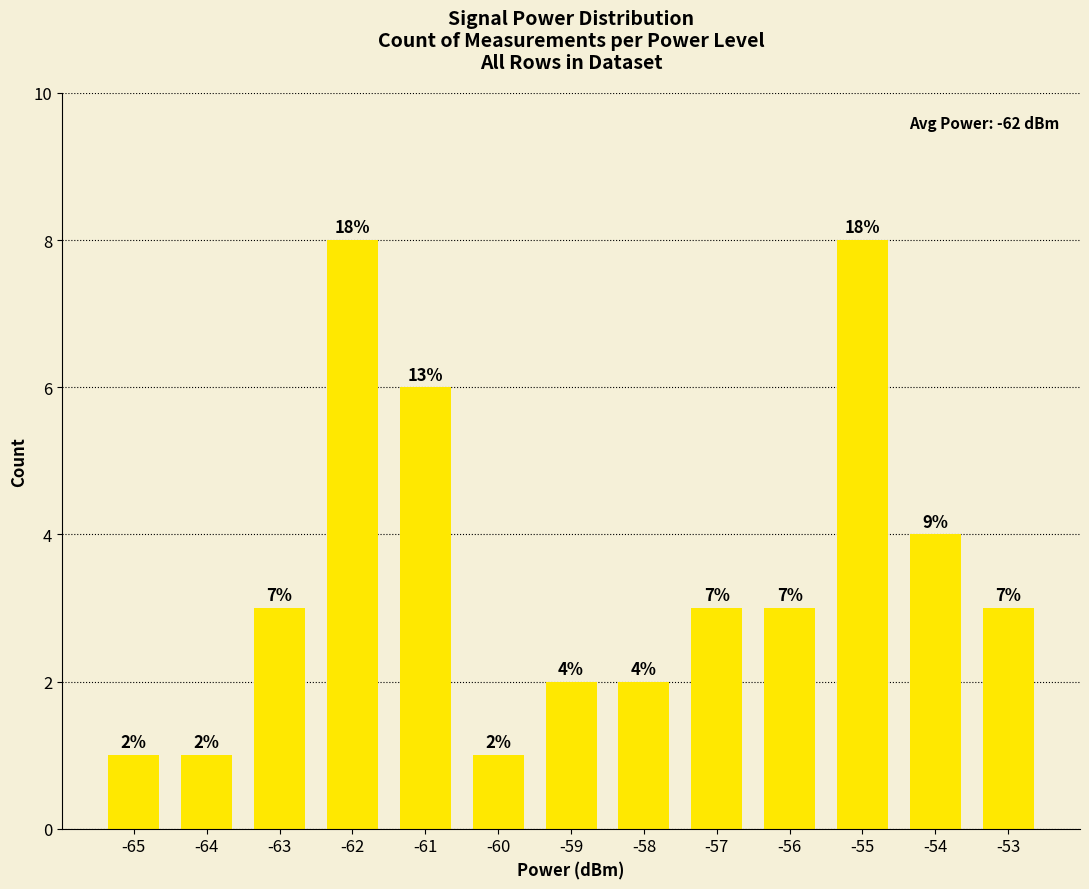

Reading right to left, what are all the values shown in this chart?

3	4	8	3	3	2	2	1	6	8	3	1	1